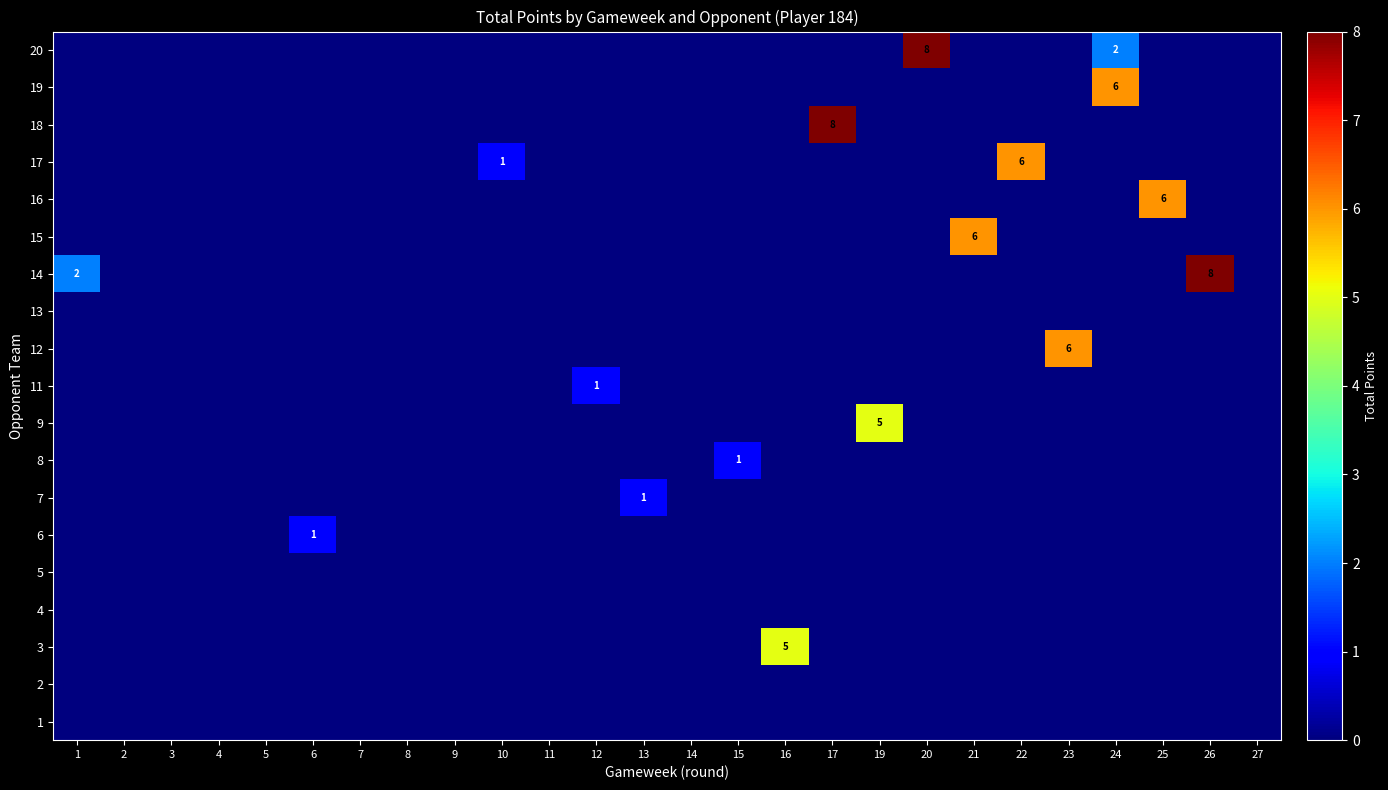

The value of 17 at 22 is 6. True or false?

True